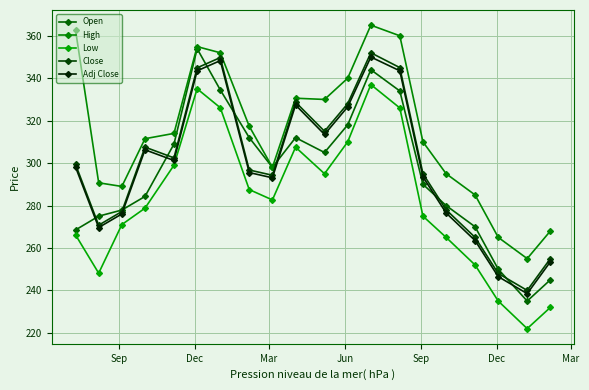

What is the label of the 1st point from the left?

Sep